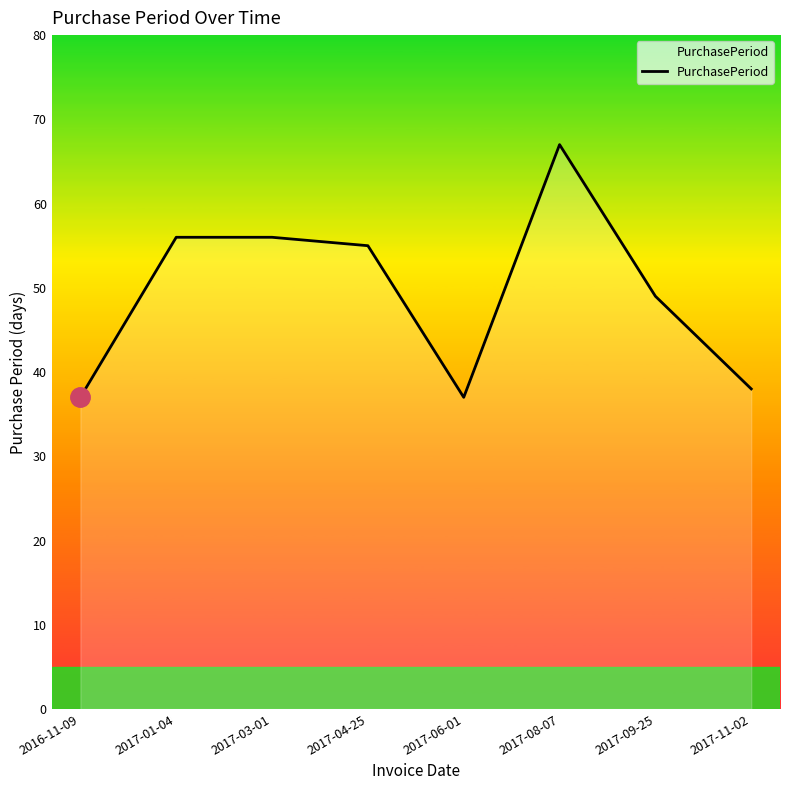

What is the difference between the values at 2017-03-01 and 2017-11-02?

18